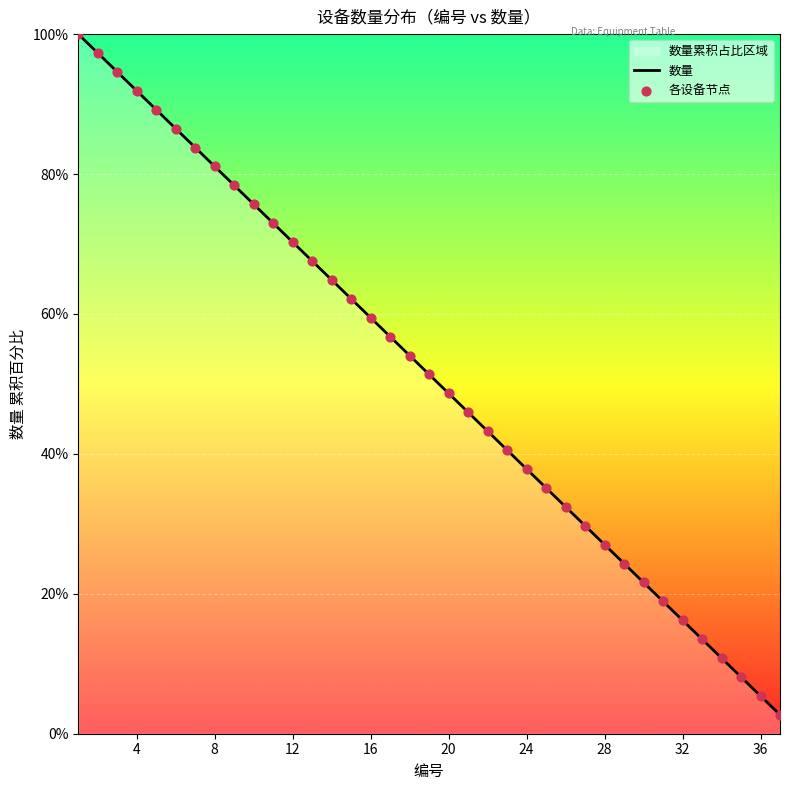

What is the difference between the maximum and minimum values?

97.3